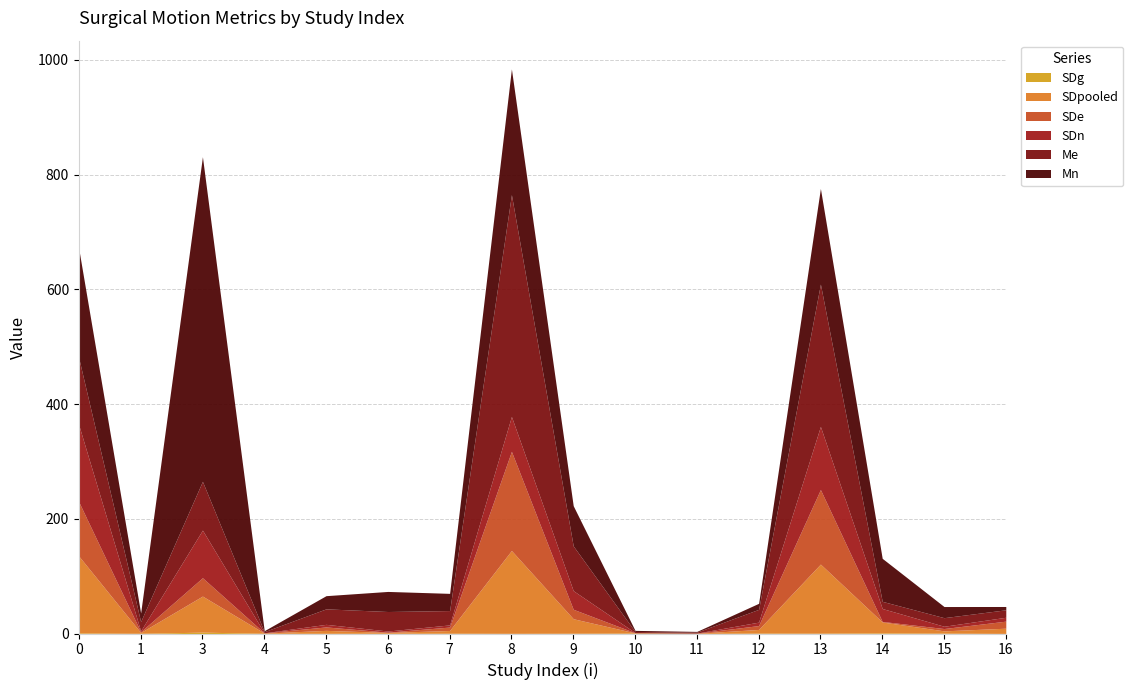

How many data points in SDn are above 6?

7